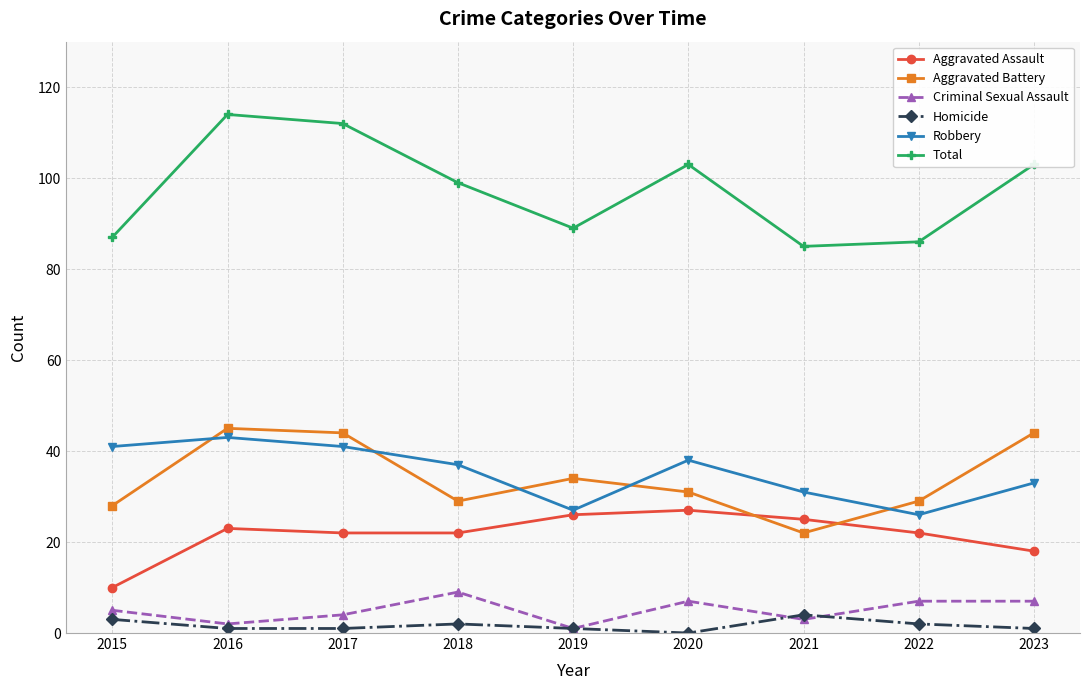

Count the number of categories in the chart.

9